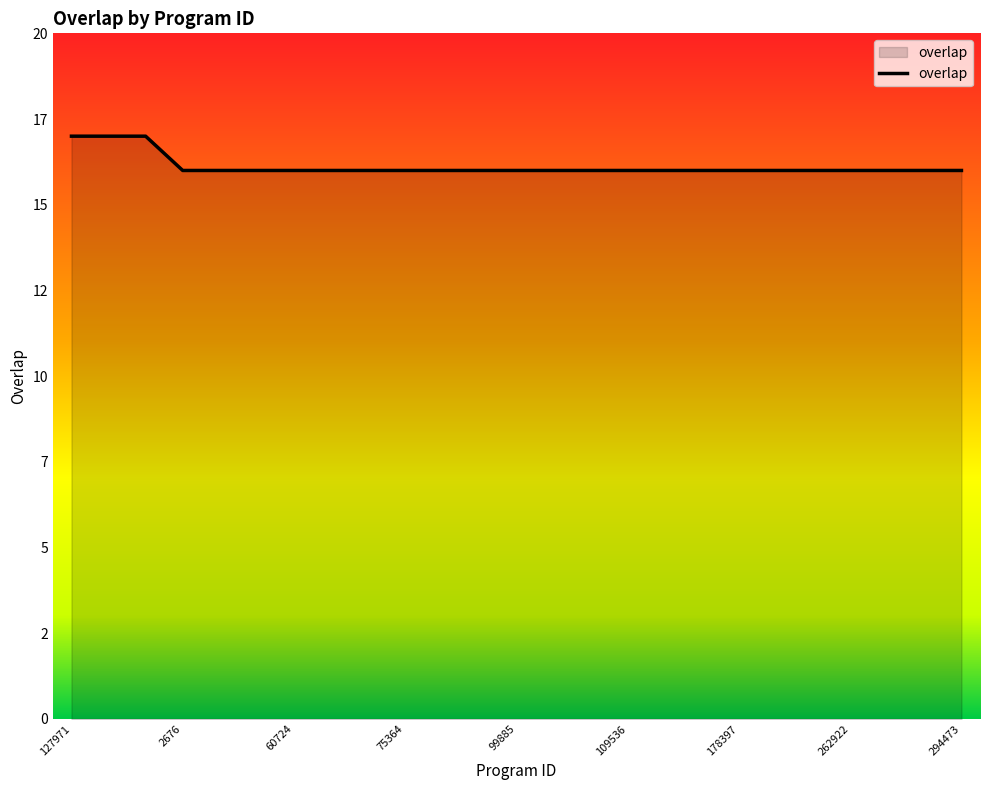

True or false: the data shows 16 at 35218.

True